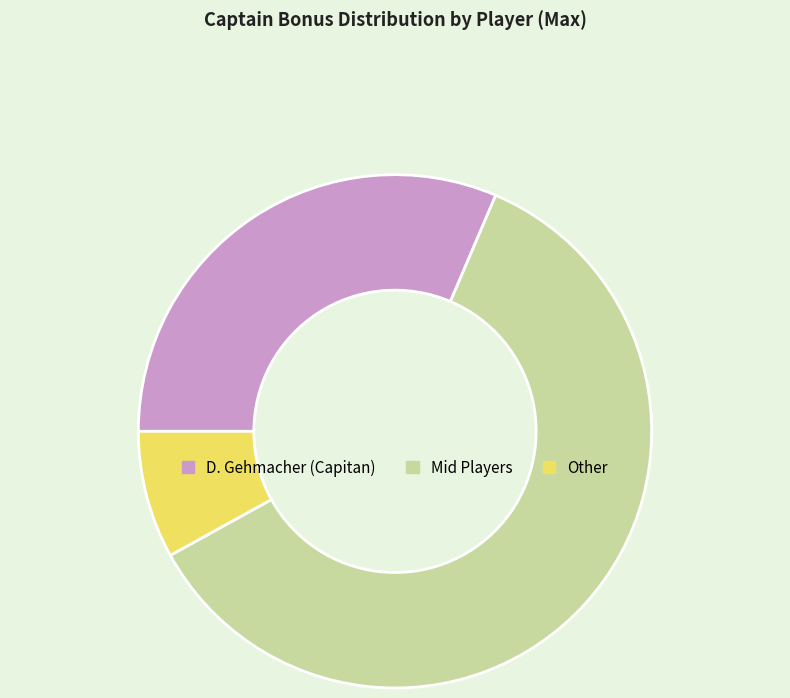

Is there a majority slice in this chart?

Yes